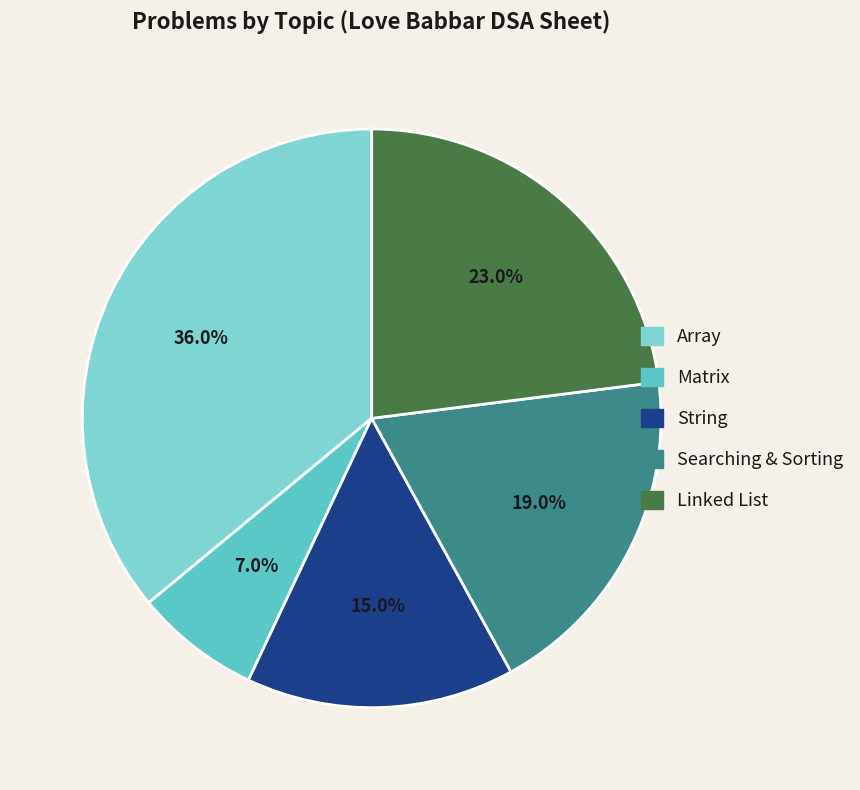

To the nearest percent, what is the combined percentage of Matrix and Array?

43%